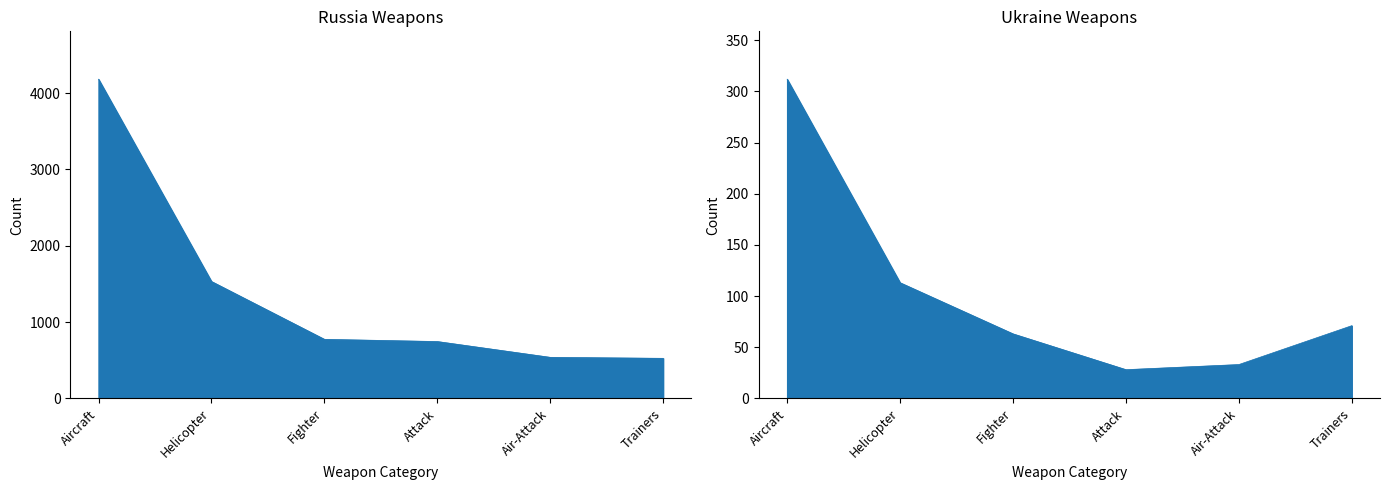

What is the average value of the Ukraine series?

103